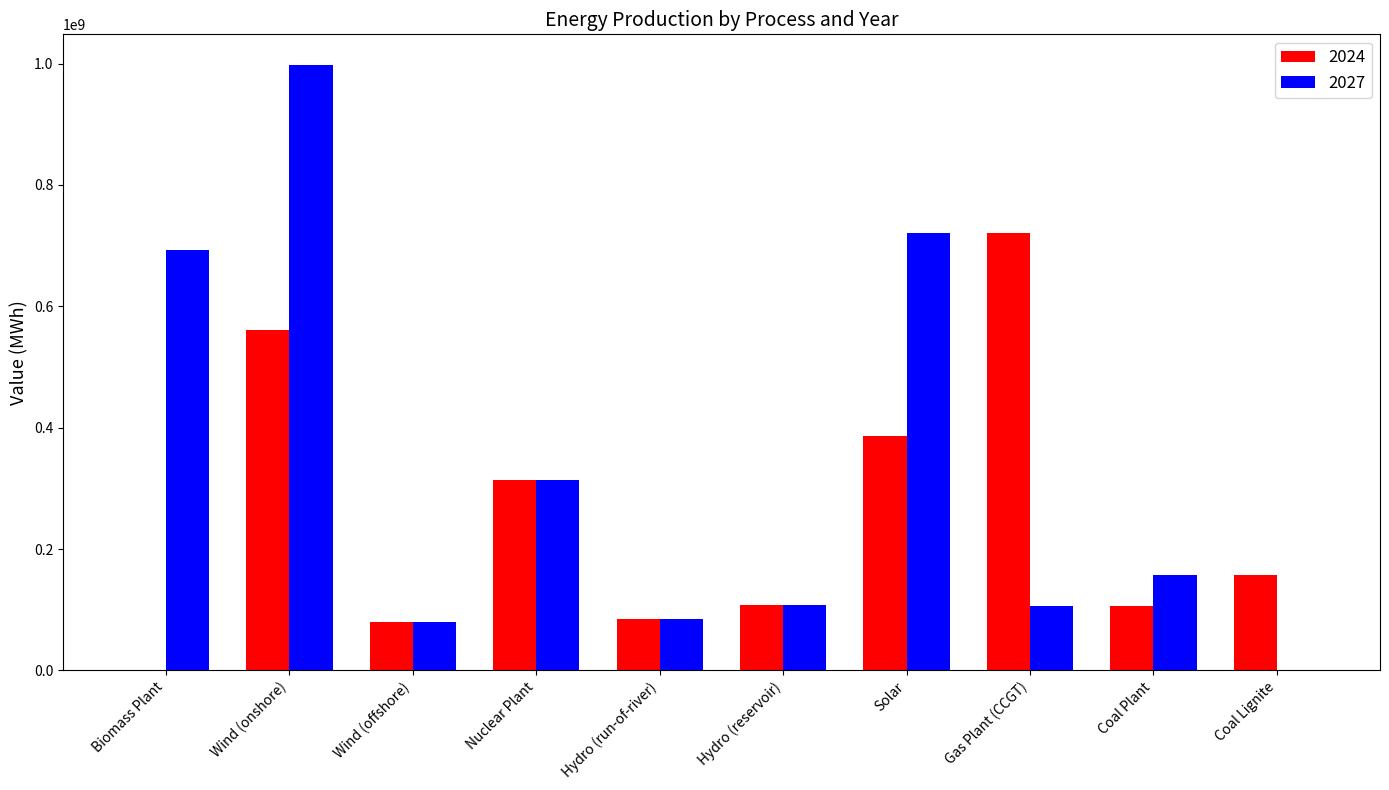

What are all the series names shown in the legend?

2024, 2027